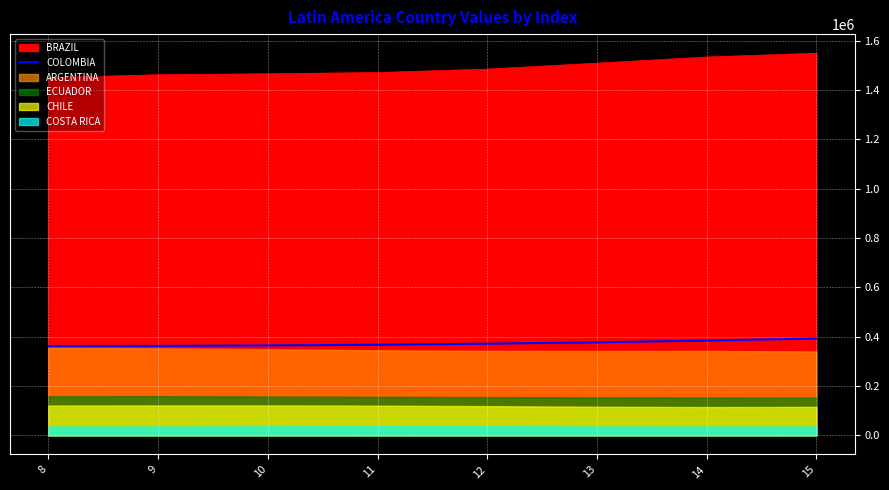

Between 15 and 10, which is larger?

15